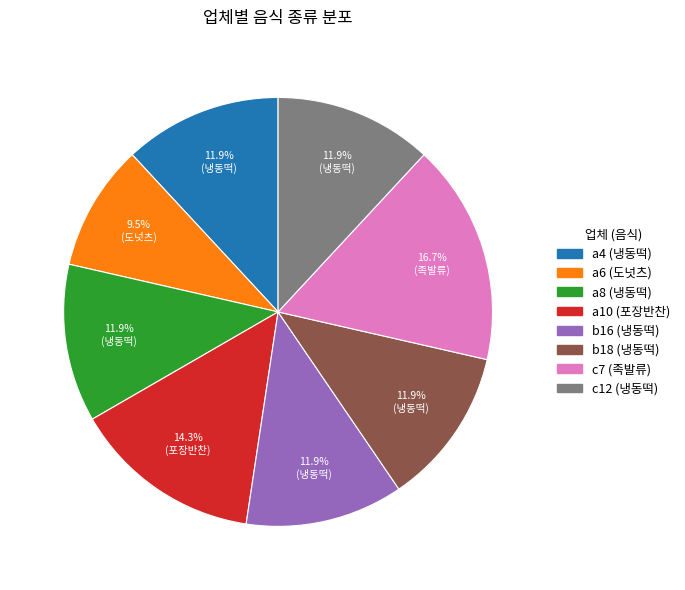

How many segments does this pie chart have?

8